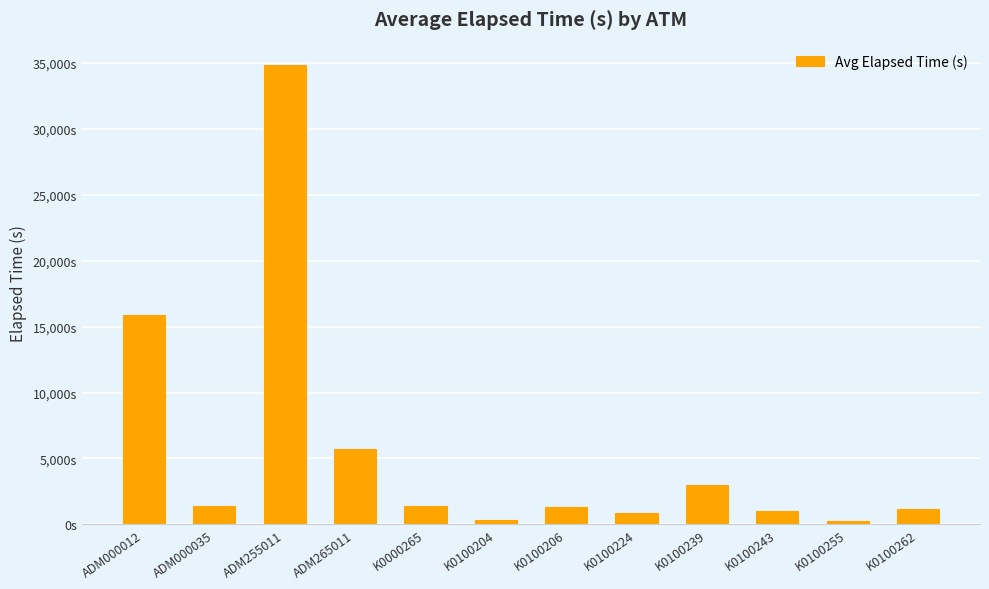

What is the approximate value at ADM000035?

1350